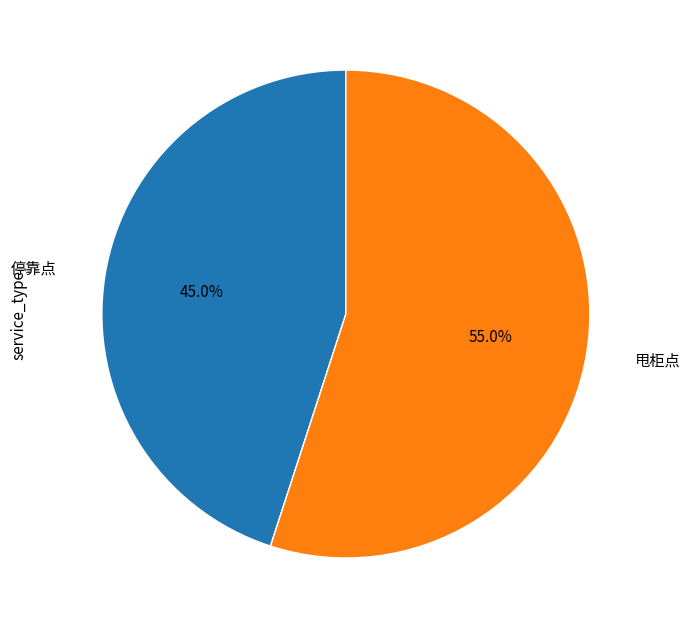

Is there any slice that represents more than half of the pie?

Yes